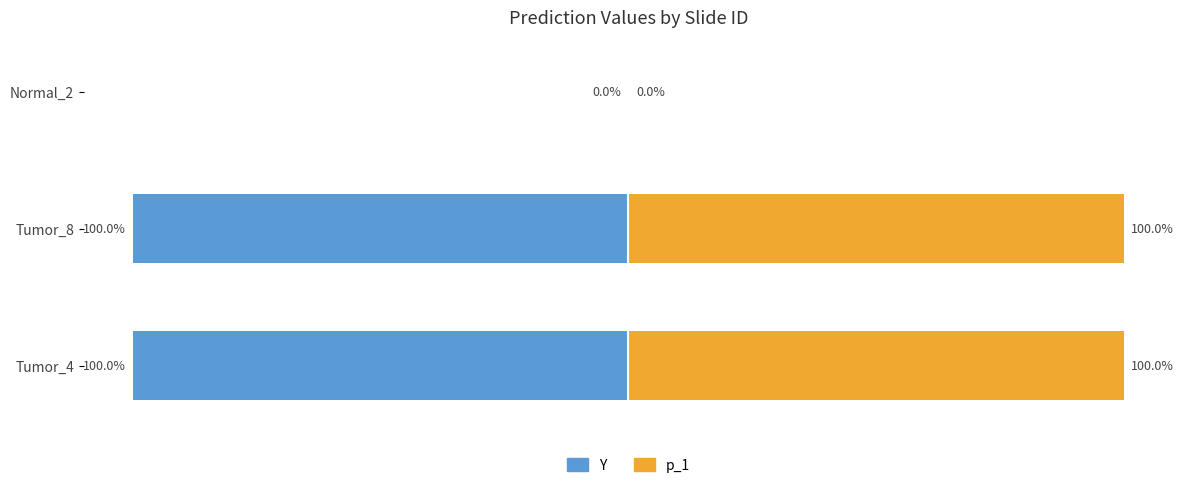

The value of Y (normalized) at 1 is -26.8. True or false?

False